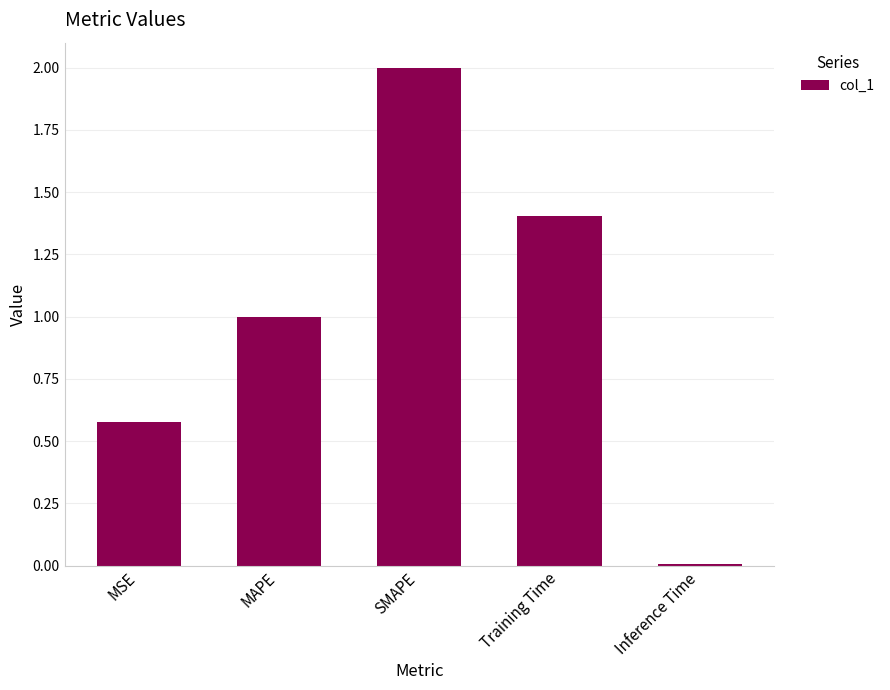

Which has a higher value, SMAPE or MAPE?

SMAPE